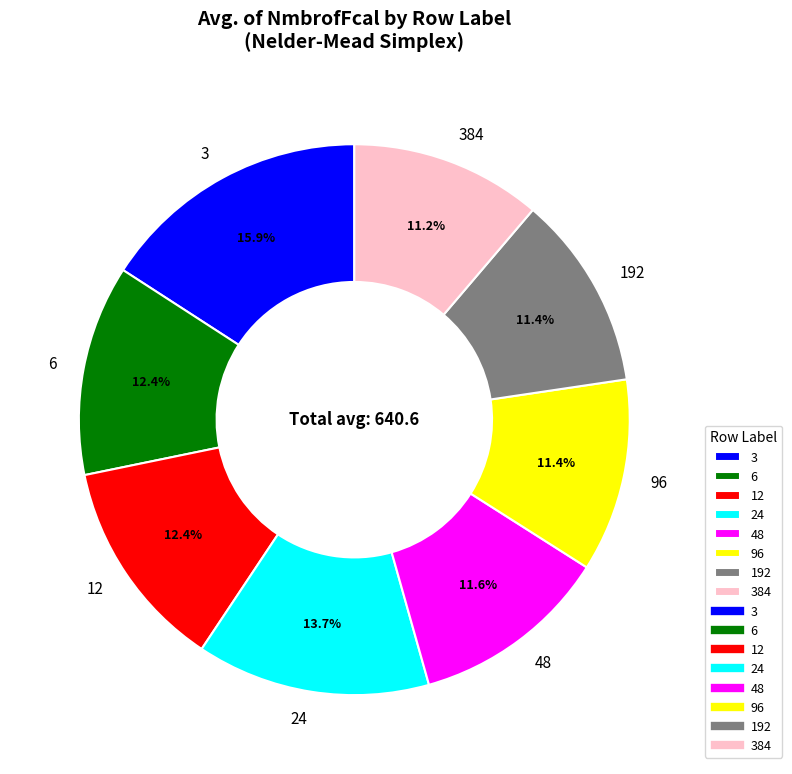

Which has a higher value, 3 or 12?

3